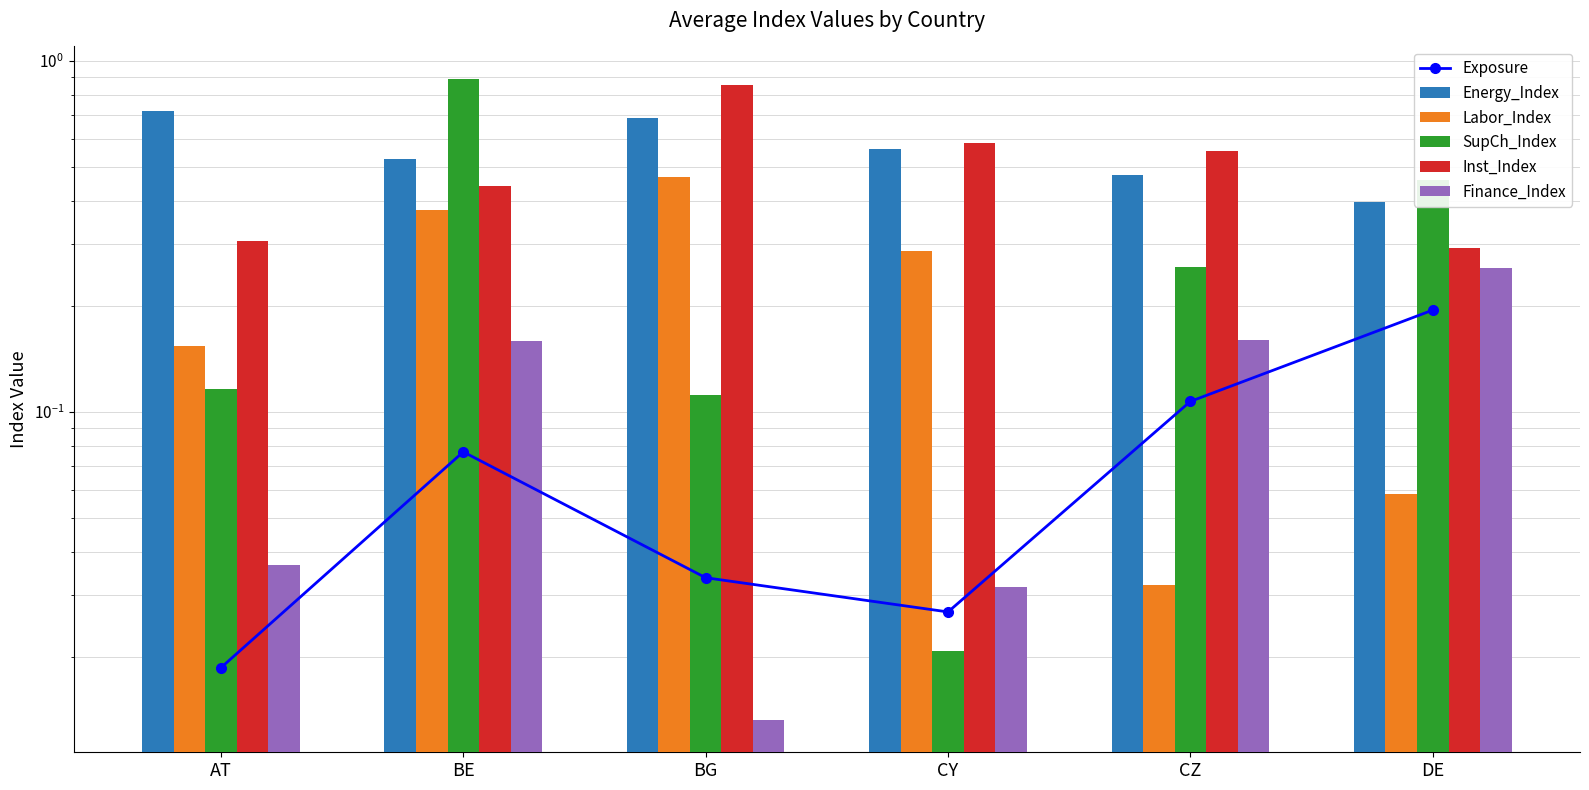

Which series has the largest total across all categories?

Energy_Index